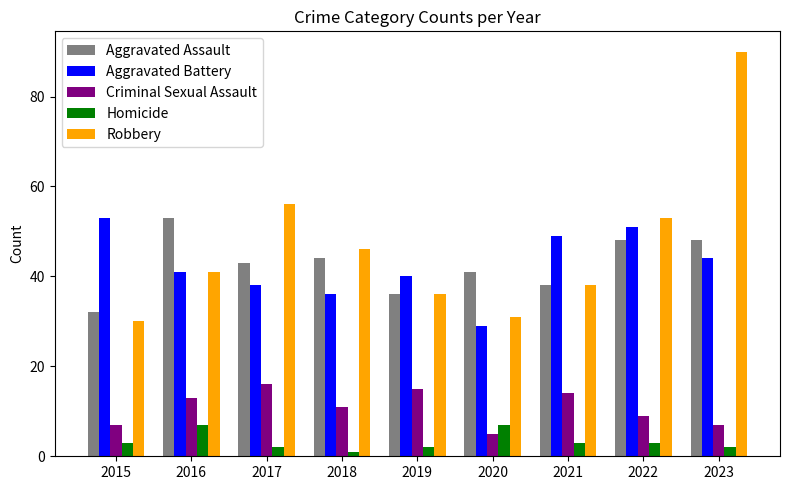

Reading right to left, list all the values displayed in this chart.

Aggravated Assault: 48	48	38	41	36	44	43	53	32
Aggravated Battery: 44	51	49	29	40	36	38	41	53
Criminal Sexual Assault: 7	9	14	5	15	11	16	13	7
Homicide: 2	3	3	7	2	1	2	7	3
Robbery: 90	53	38	31	36	46	56	41	30